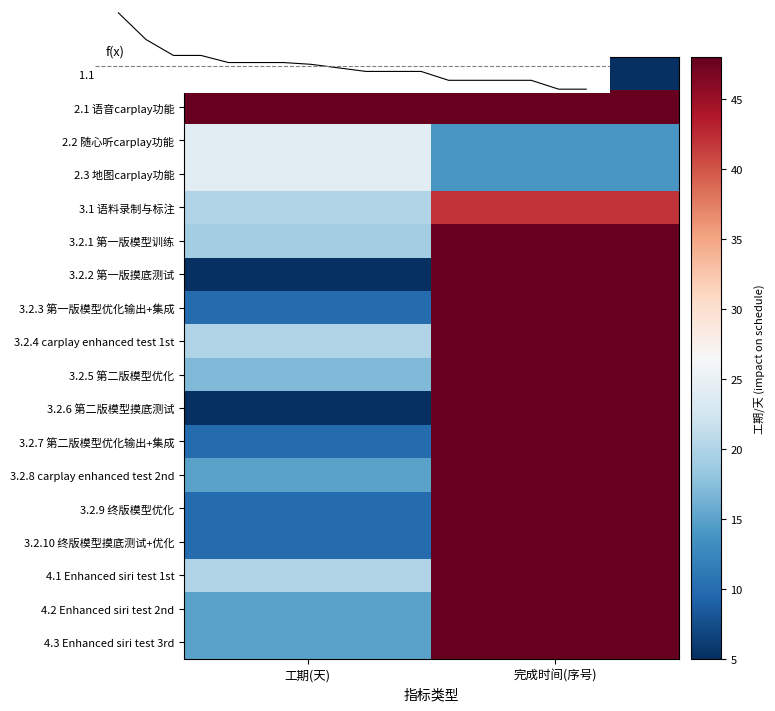

What is the sum of the 3.2.5 第二版模型优化 values at 工期(天) and 完成时间(序号)?

161